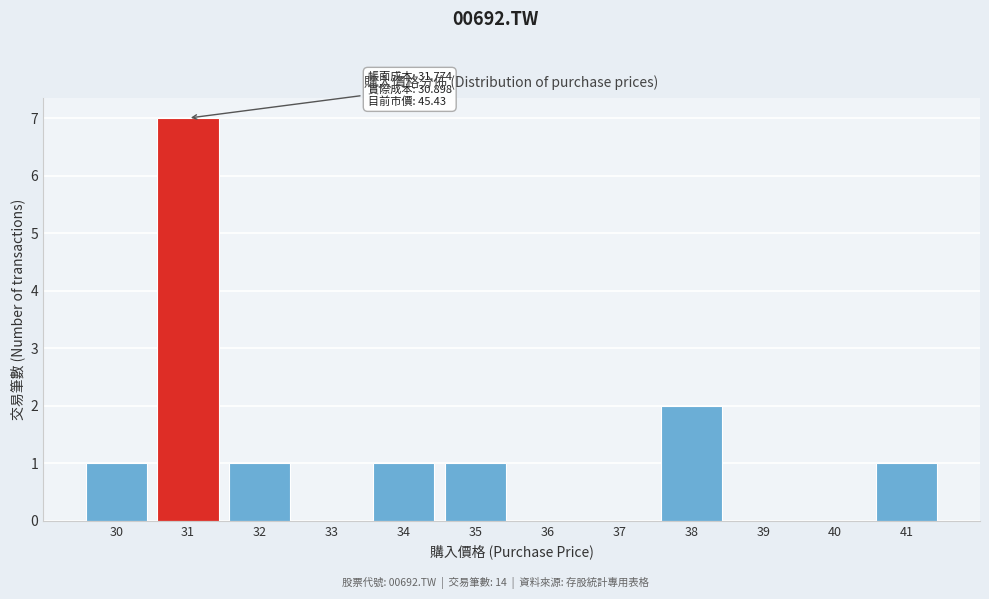

Reading left to right, extract all data points from this chart.

30=1	31=7	32=1	33=0	34=1	35=1	36=0	37=0	38=2	39=0	40=0	41=1